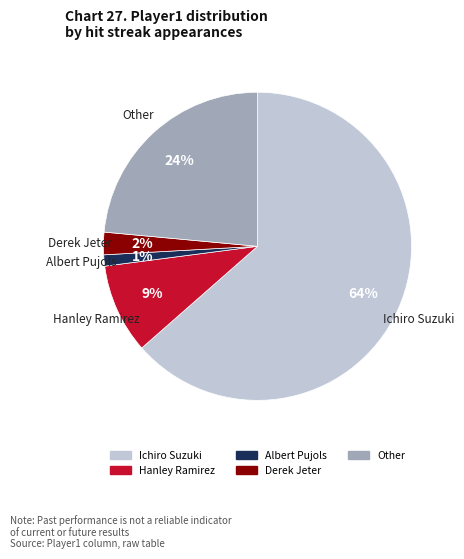

Which slice is the largest?

Ichiro Suzuki